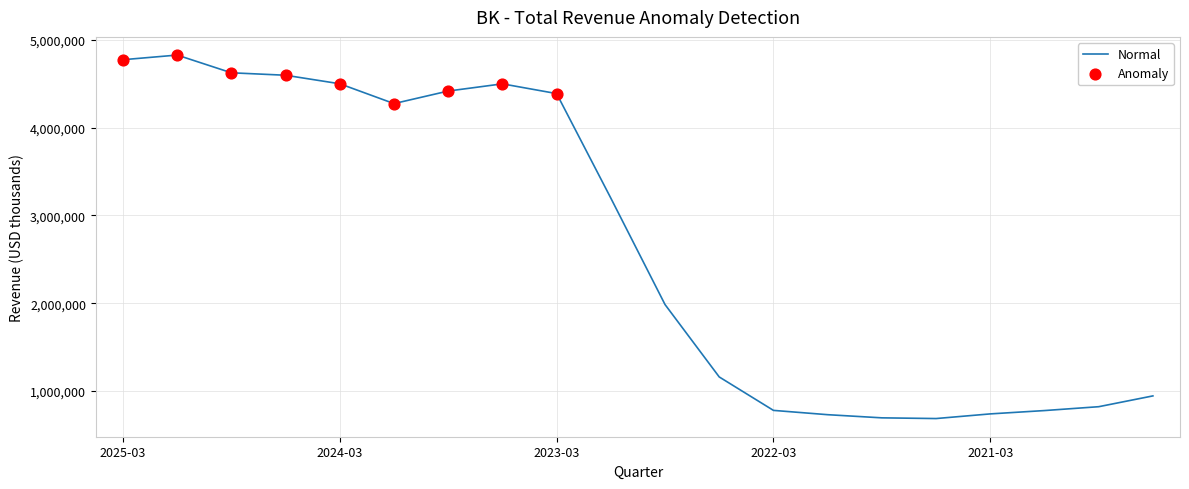

What is the smallest value displayed?

685000